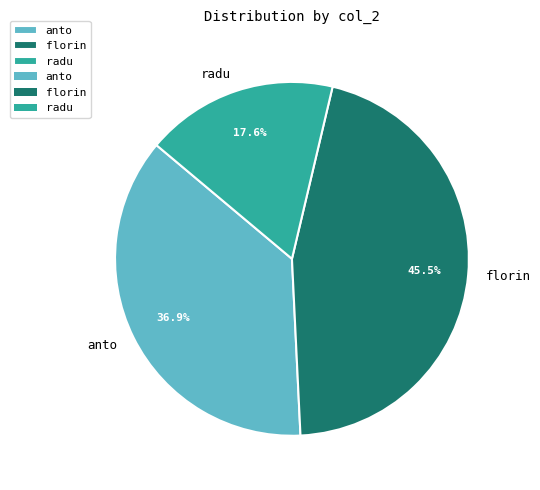

To the nearest percent, what is the difference between the anto and florin slice percentages?

9%